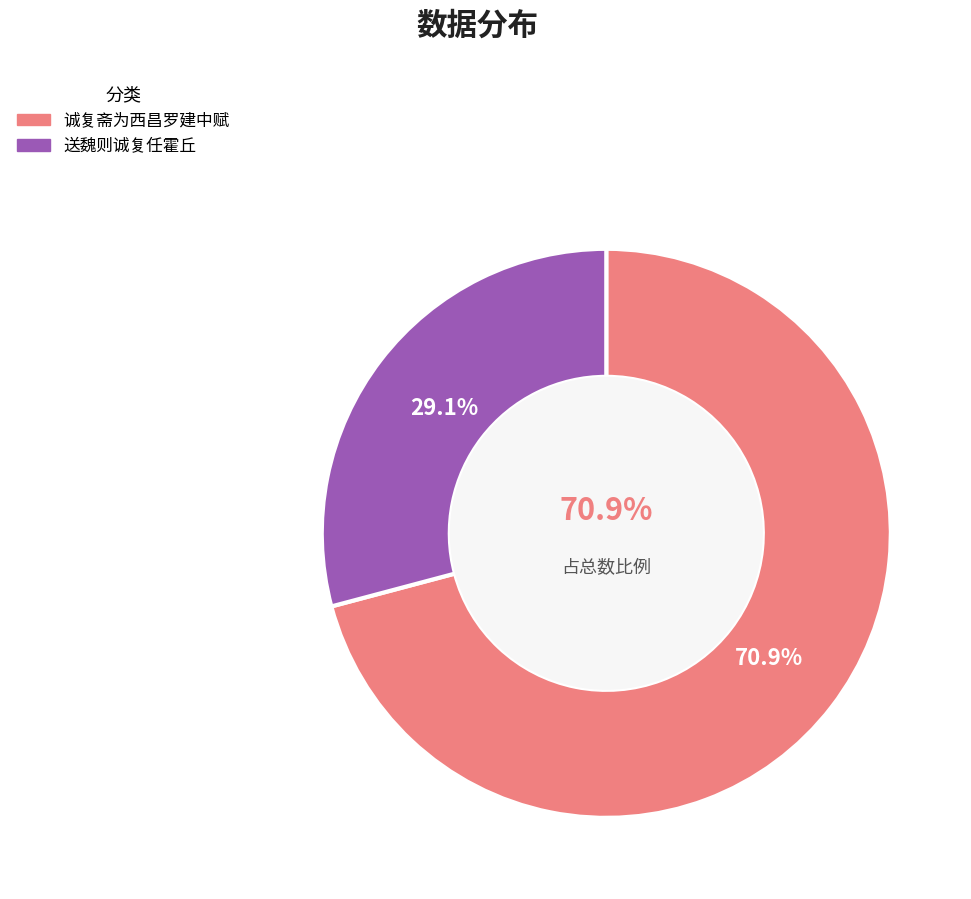

What portion of the pie excludes 送魏则诚复任霍丘?

70.9%